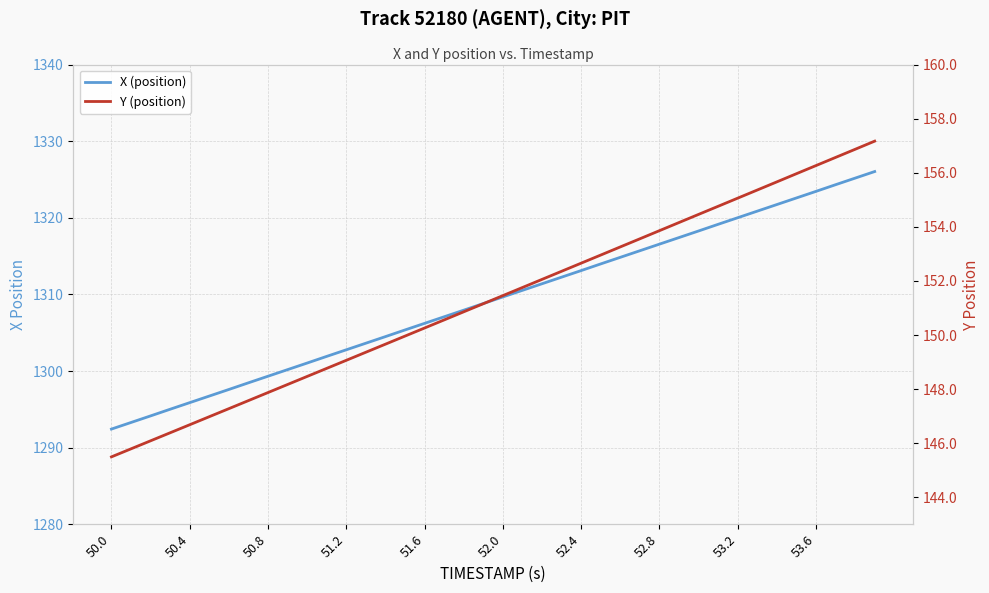

True or false: Y (position) has more than 1 points higher than both neighbors.

False